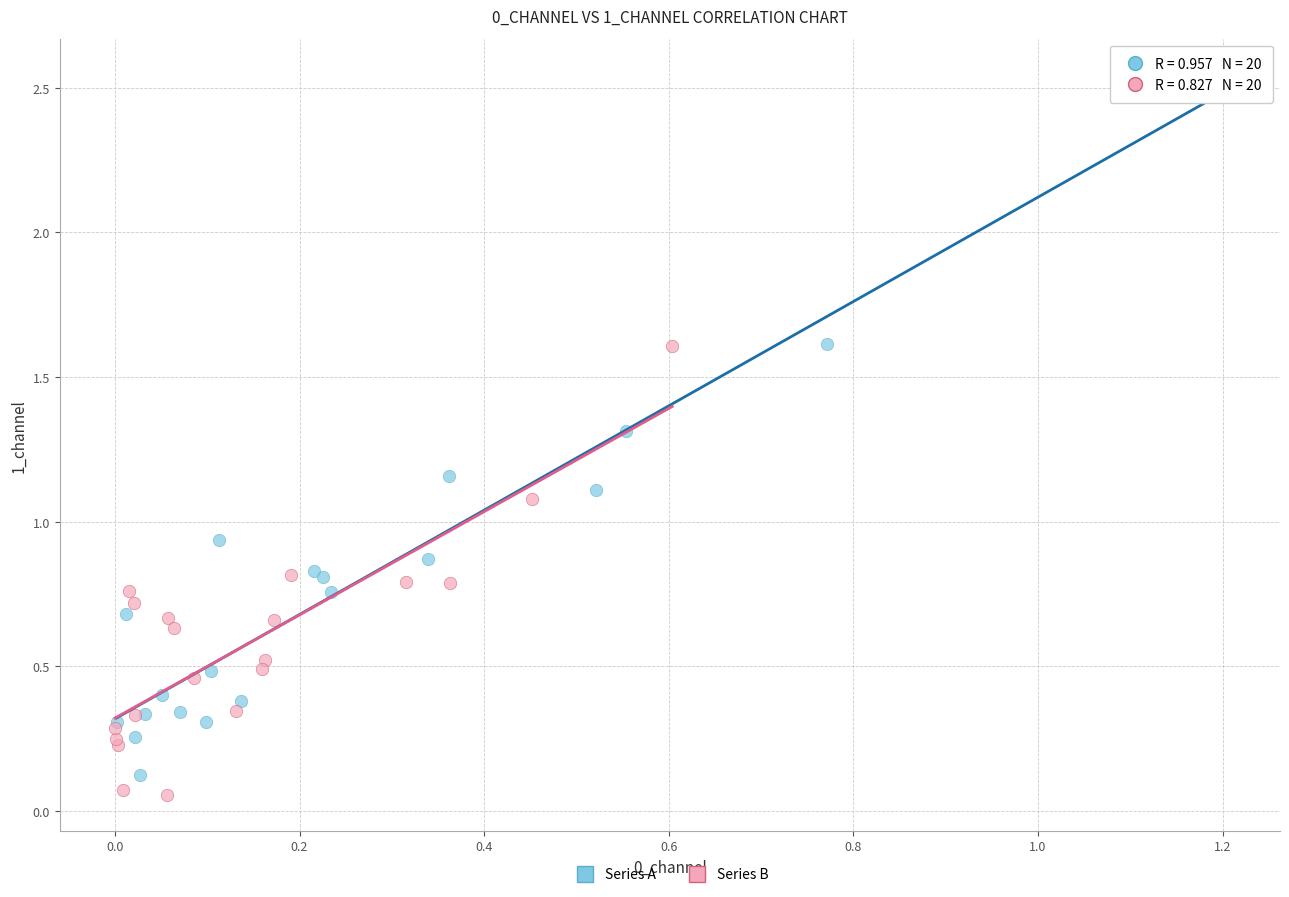

Which series reaches the maximum Y coordinate?

Series A